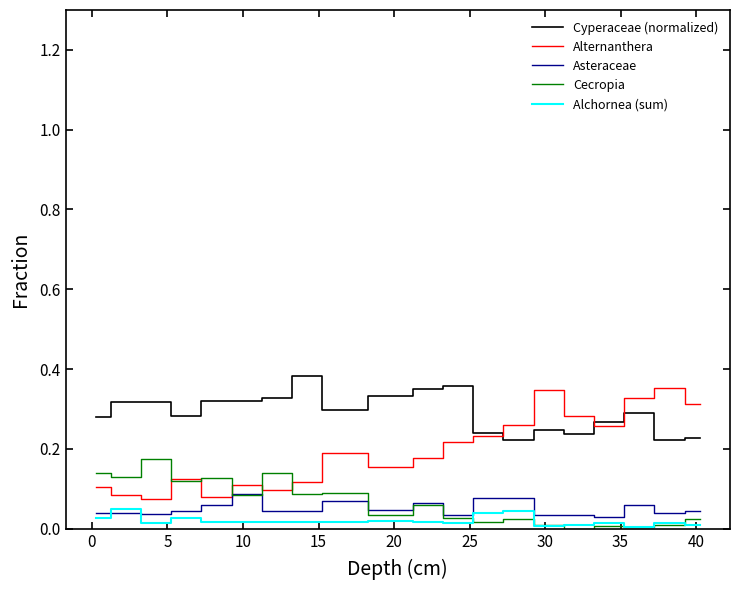

Which series has the largest total across all categories?

Cyperaceae (normalized)